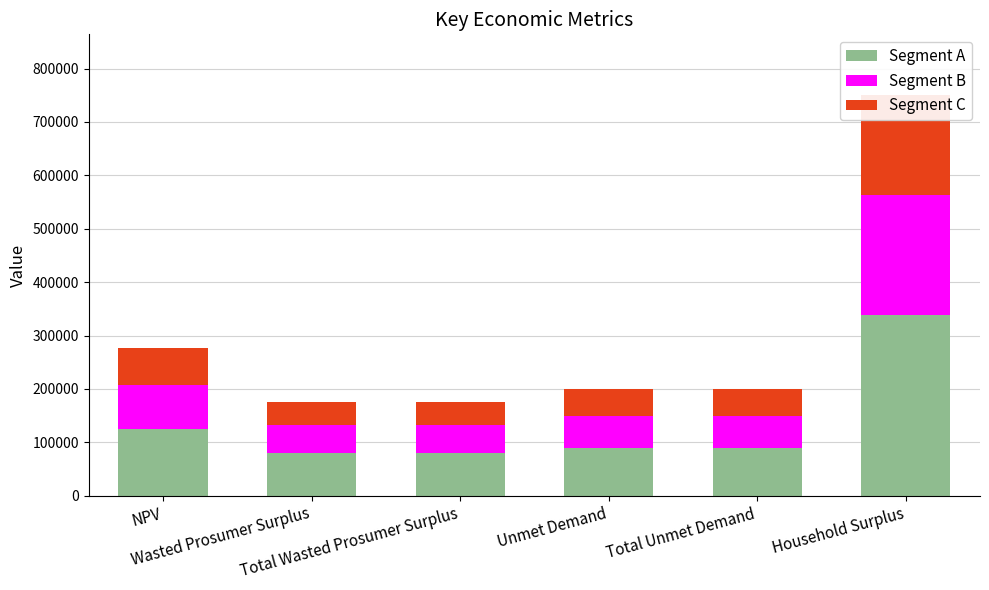

Which category has the lowest value across all series?

Wasted Prosumer Surplus